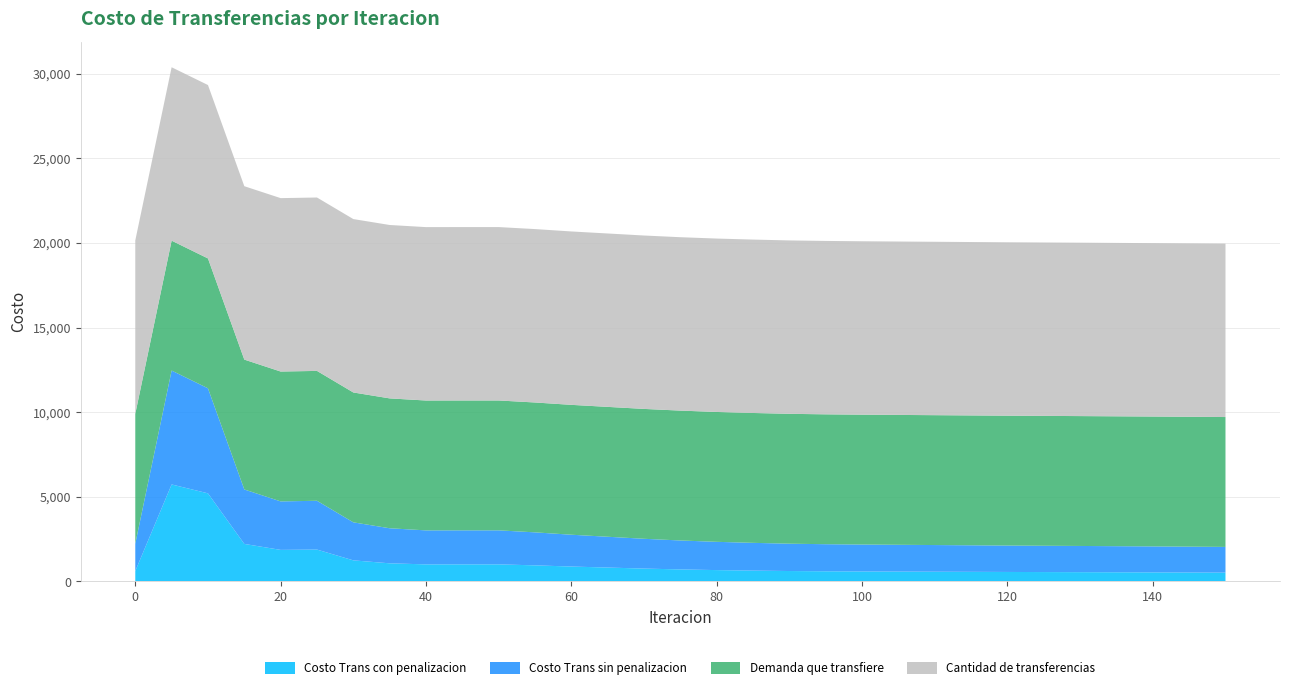

Reading right to left, extract all data points from this chart.

Costo Trans sin penalizacion: 150=1520.0	140=1535.0	130=1548.0	120=1560.0	110=1575.0	100=1590.0	95=1600.0	90=1615.0	85=1640.0	80=1670.0	75=1710.0	70=1760.0	65=1820.0	60=1880.0	55=1950.0	50=2009.6	45=2009.6	40=2008.6	35=2071.3	30=2246.2	25=2883.3	20=2864.8	15=3217.4	10=6206.2	5=6731.3	0=1615.4
Costo Trans con penalizacion: 150=520.0	140=535.0	130=548.0	120=560.0	110=575.0	100=590.0	95=600.0	90=615.0	85=640.0	80=670.0	75=710.0	70=760.0	65=820.0	60=880.0	55=950.0	50=1008.9	45=1008.9	40=1007.9	35=1070.6	30=1245.5	25=1882.7	20=1864.2	15=2216.8	10=5205.6	5=5730.6	0=614.8
Demanda que transfiere: 150=7674.0	140=7674.0	130=7674.0	120=7674.0	110=7674.0	100=7674.0	95=7674.0	90=7674.0	85=7674.0	80=7674.0	75=7674.0	70=7674.0	65=7674.0	60=7674.0	55=7674.0	50=7674.0	45=7674.0	40=7674.0	35=7674.0	30=7674.0	25=7674.0	20=7674.0	15=7674.0	10=7674.0	5=7674.0	0=7674.0
Cantidad de transferencias: 150=10246.1	140=10246.1	130=10246.1	120=10246.1	110=10246.1	100=10246.1	95=10246.1	90=10246.1	85=10246.1	80=10246.1	75=10246.1	70=10246.1	65=10246.1	60=10246.1	55=10246.1	50=10246.1	45=10246.1	40=10246.1	35=10246.1	30=10246.1	25=10246.1	20=10246.1	15=10246.1	10=10246.1	5=10246.1	0=10246.1